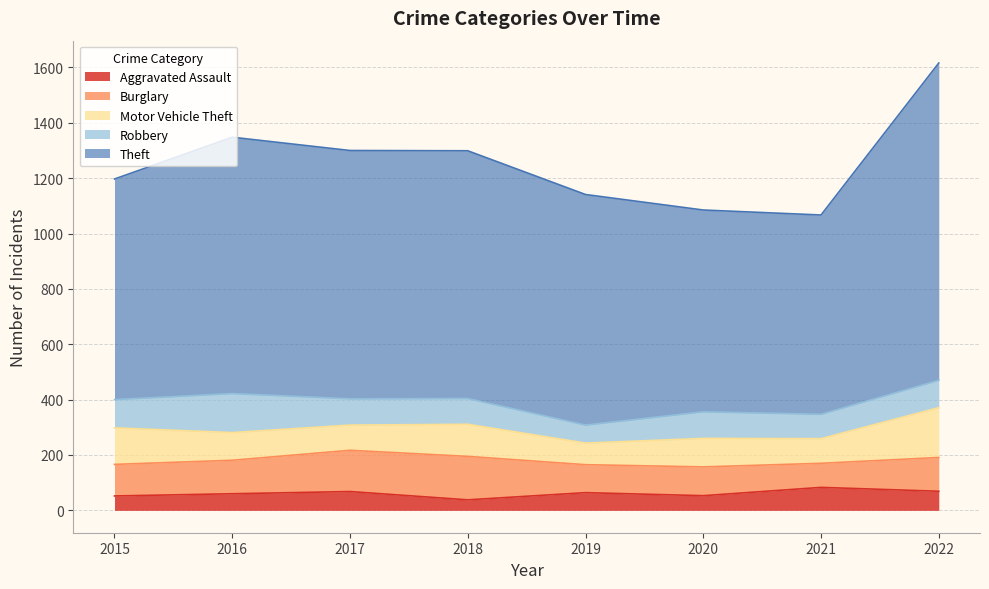

How many lines are shown in the chart?

5